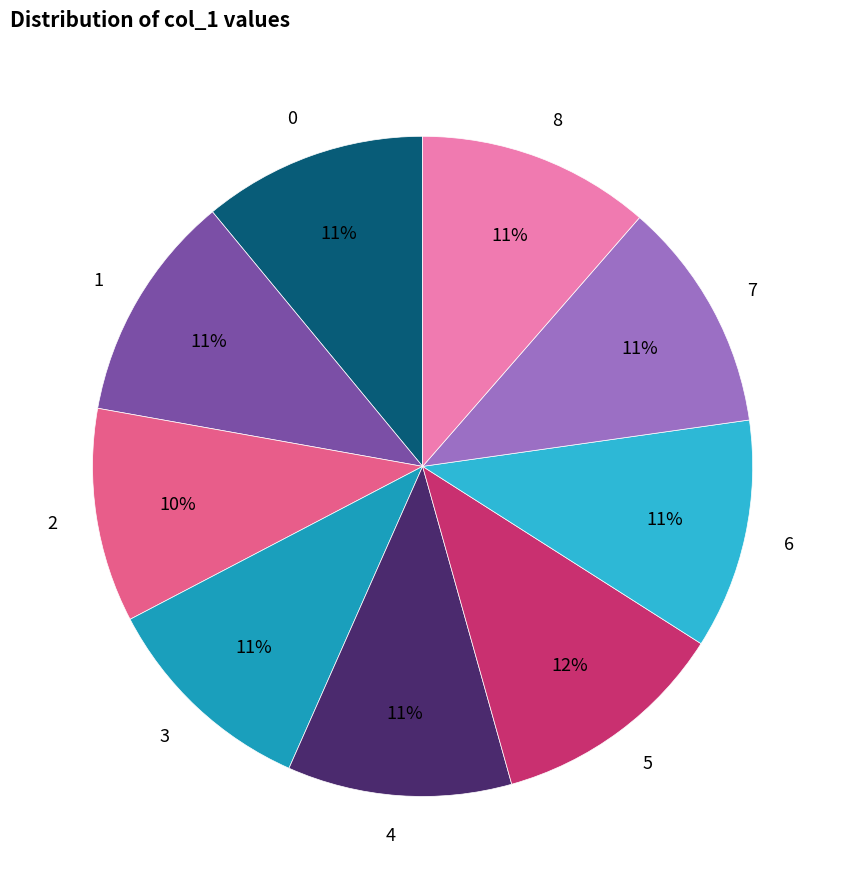

Count the number of slices in the pie.

9